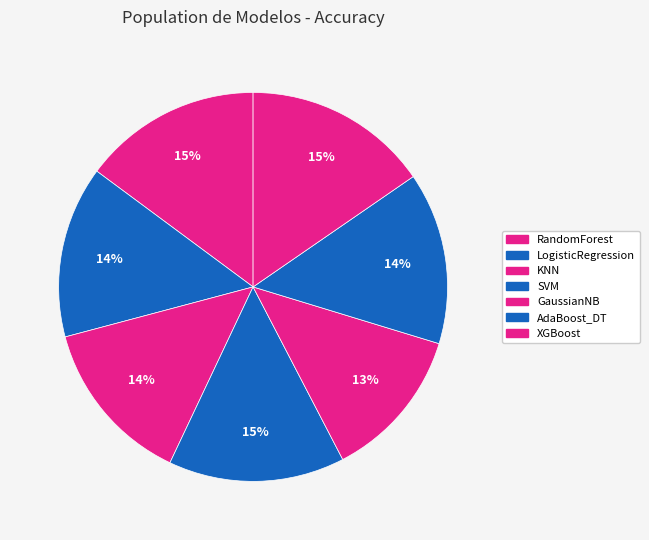

Rank the categories by value from lowest to highest.

GaussianNB, KNN, LogisticRegression, AdaBoost_DT, SVM, RandomForest, XGBoost